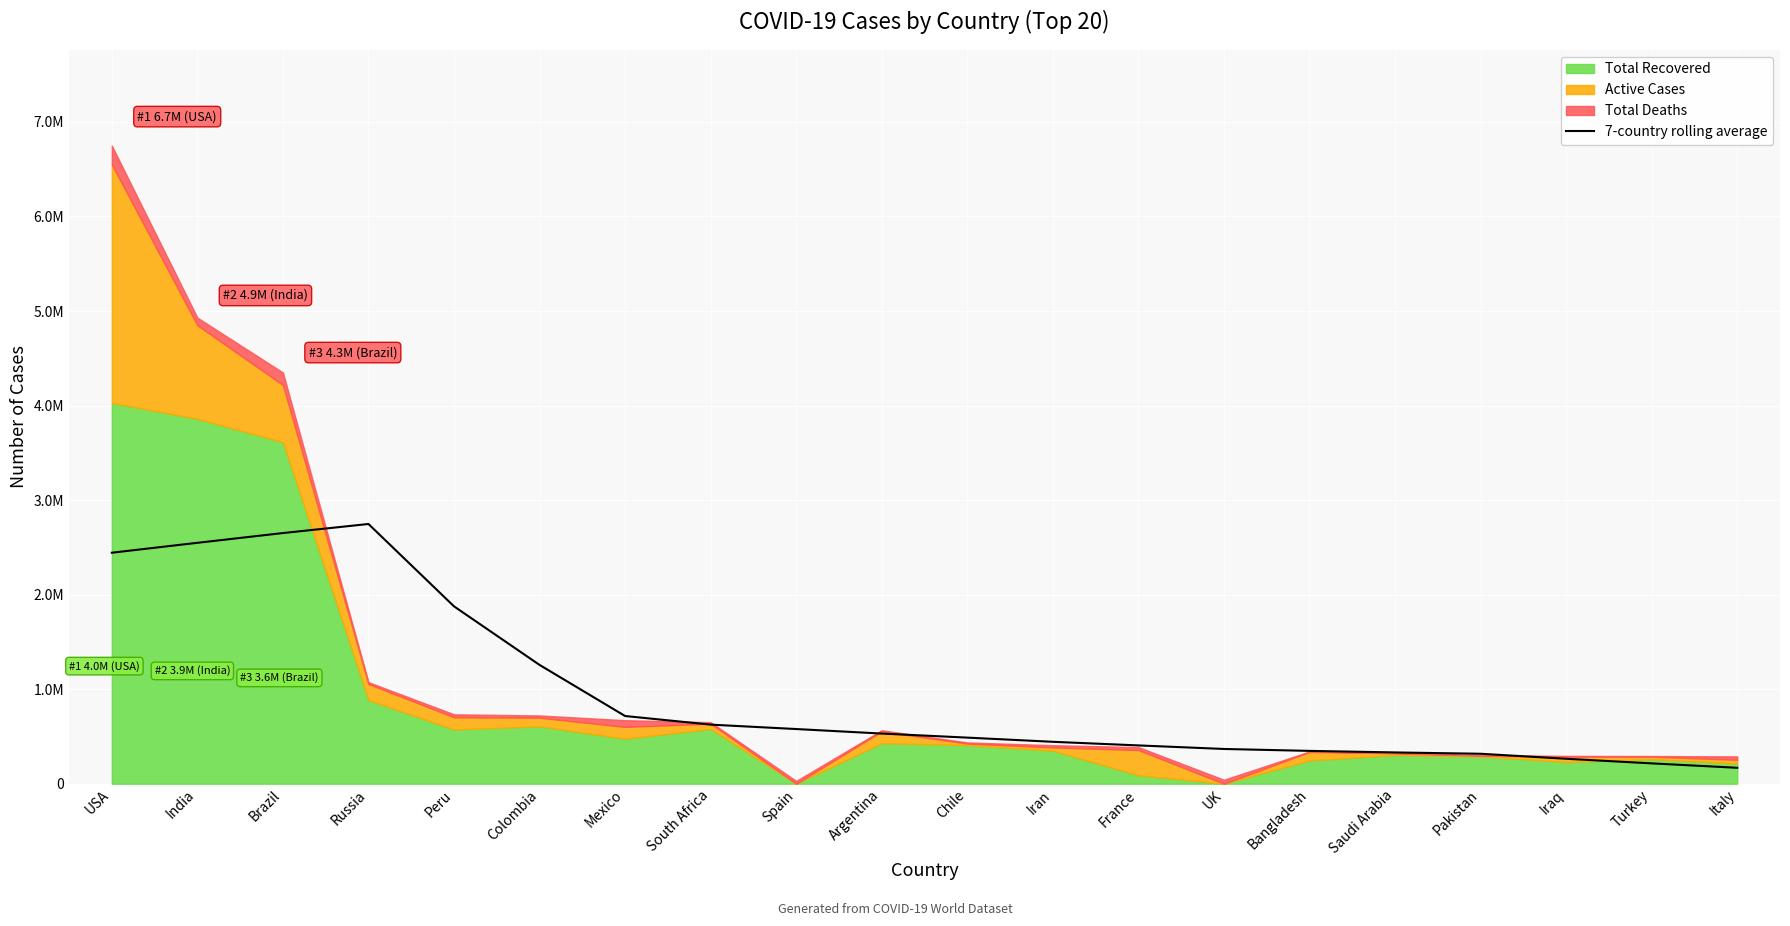

Is it true that the value at Brazil is 2651238.6?

True